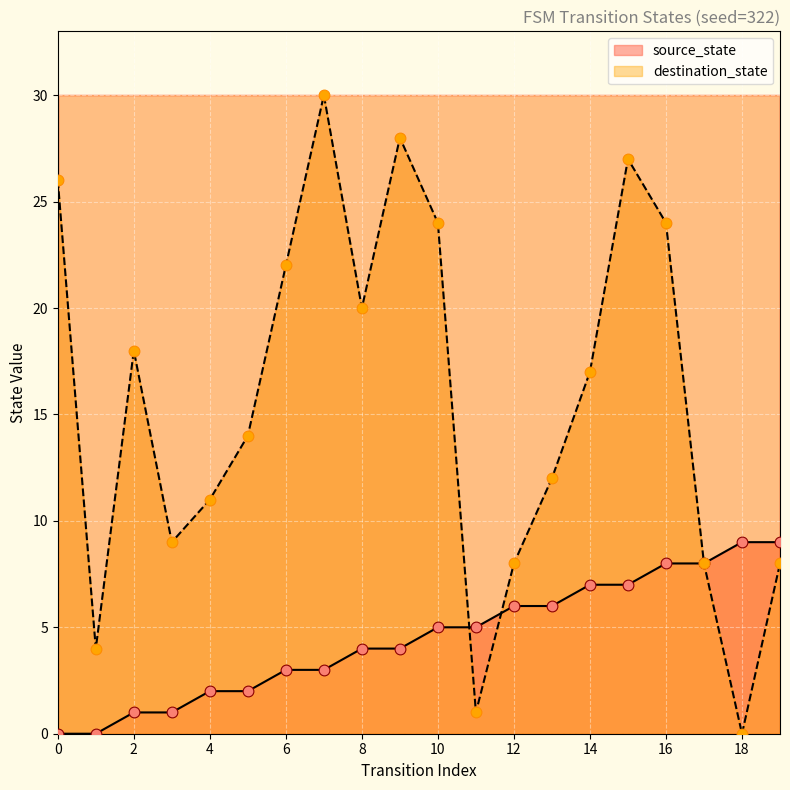

Which series has the largest total across all categories?

destination_state